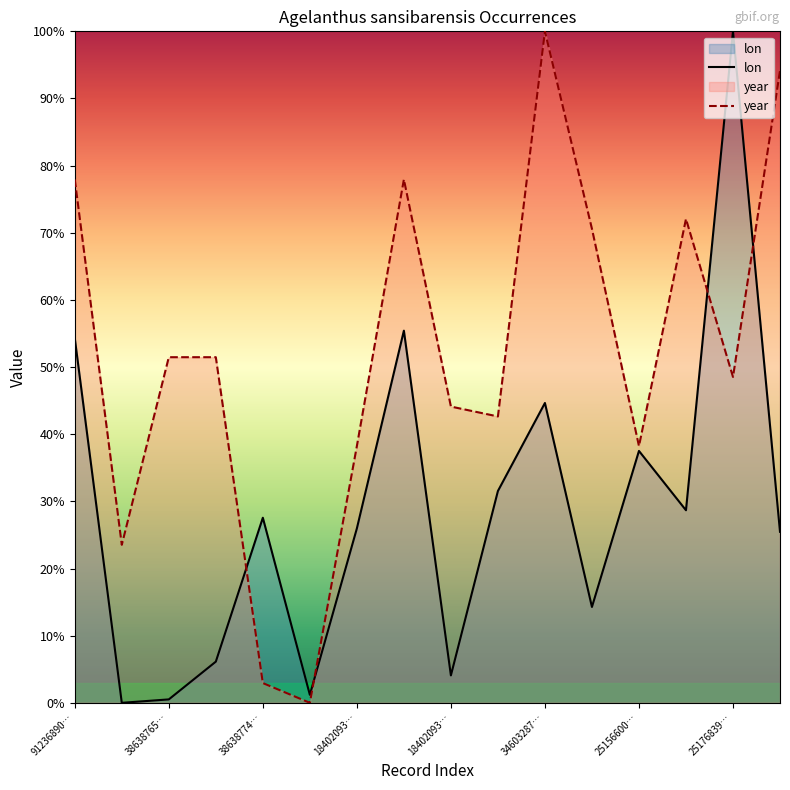

Where does the lon series first go above 27?

91236890…